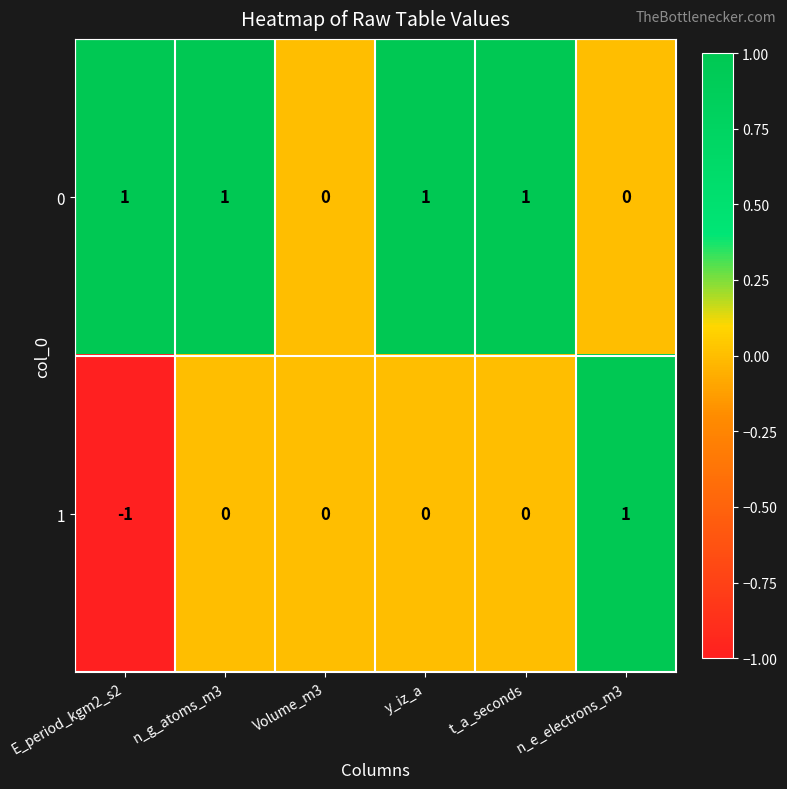

Rank the series at n_g_atoms_m3 from highest to lowest value.

0, 1